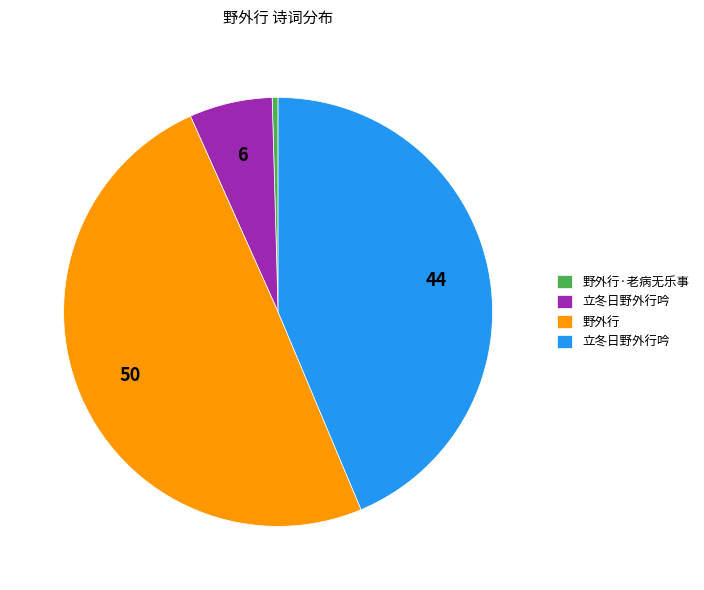

Does any single category account for the majority?

No